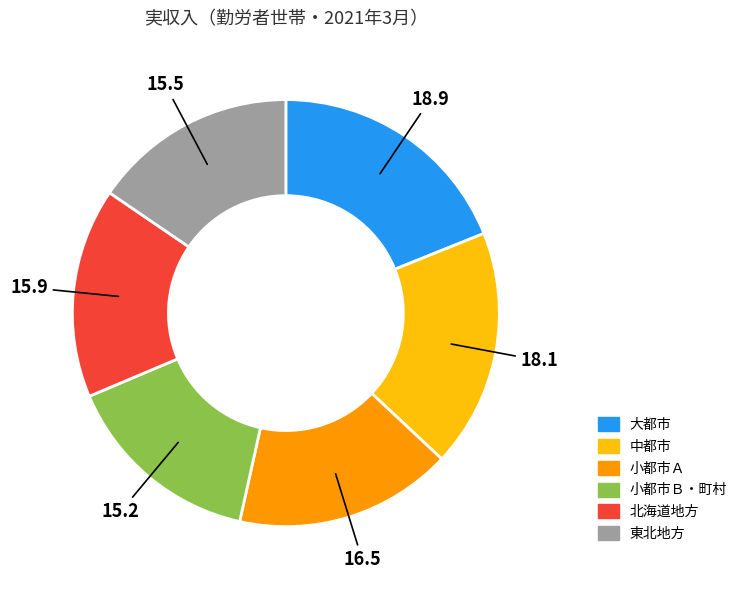

Is there a majority slice in this chart?

No